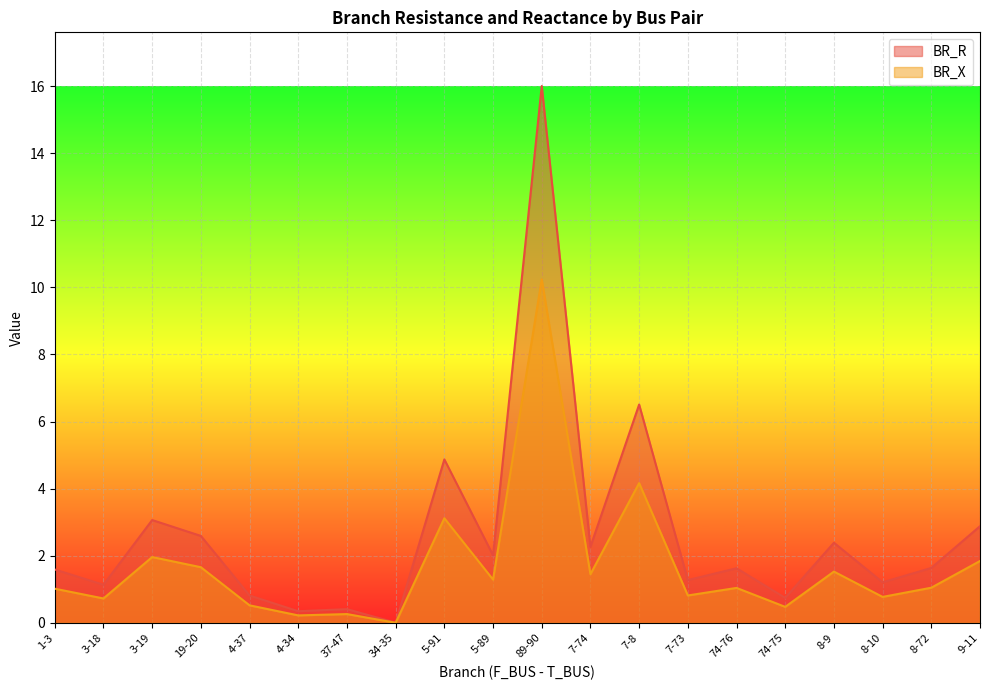

What value does the BR_R series have at 9-11?

2.9